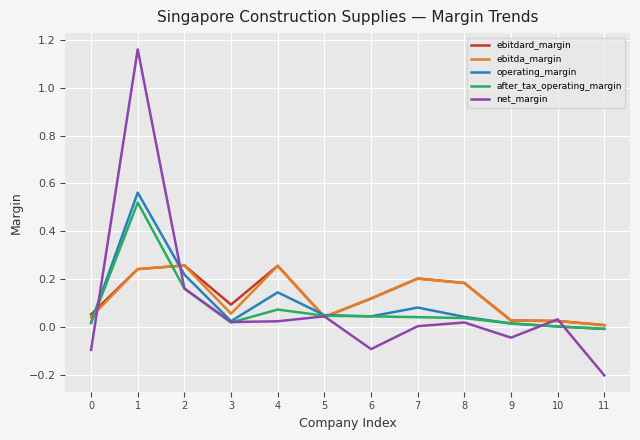

Which series has the widest spread of values?

net_margin